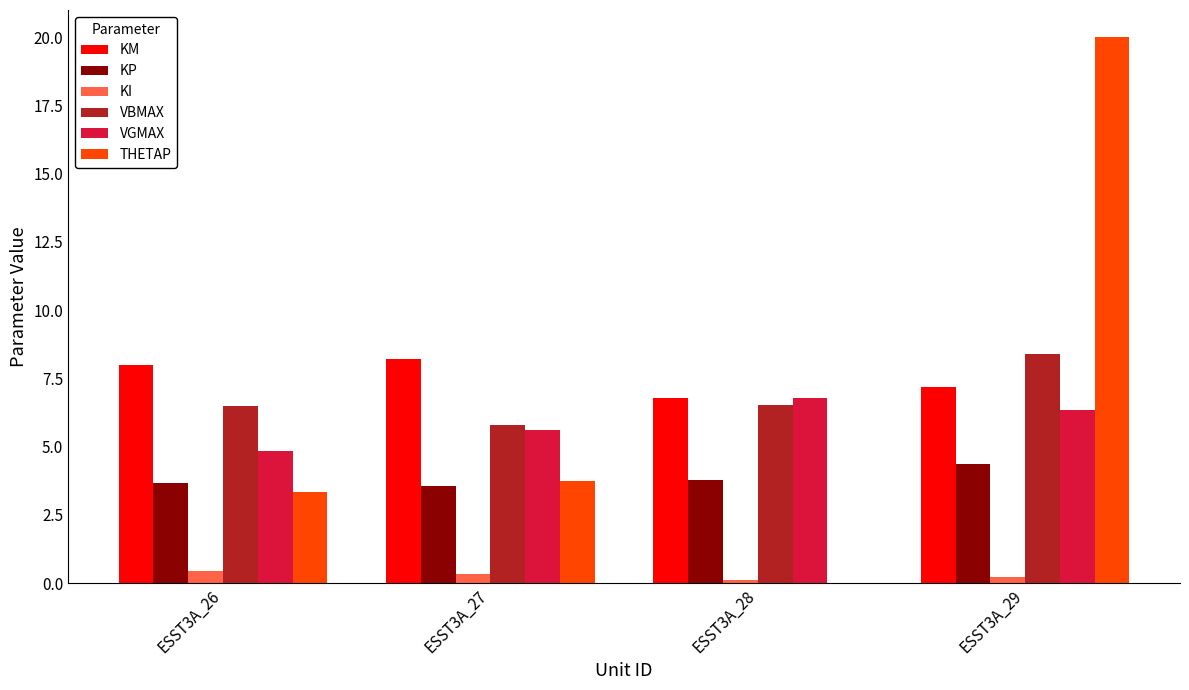

Which series has the largest total across all categories?

KM